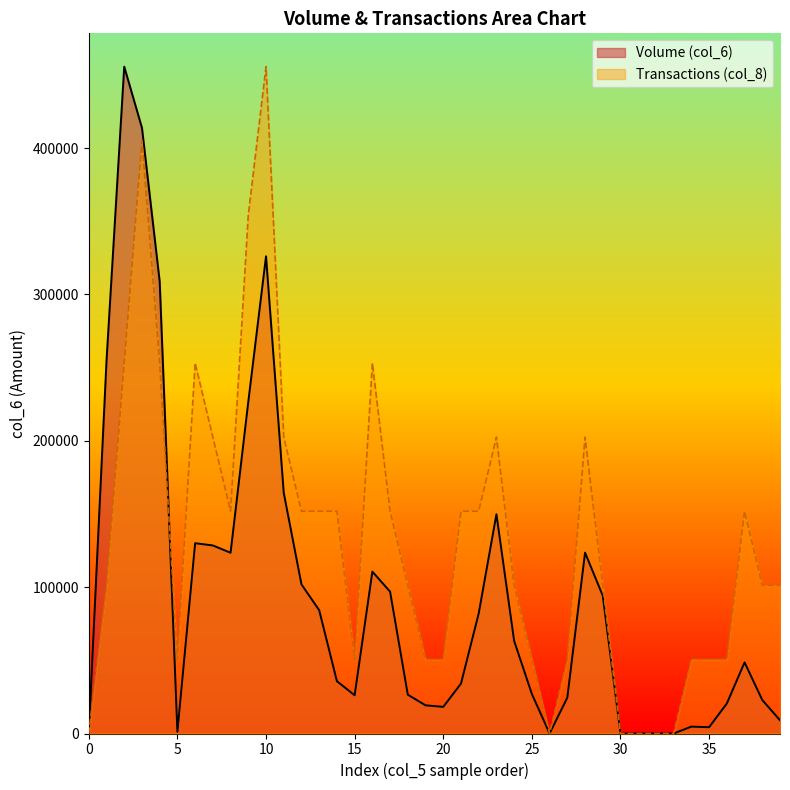

At how many categories does at least one series exceed 290989?

5